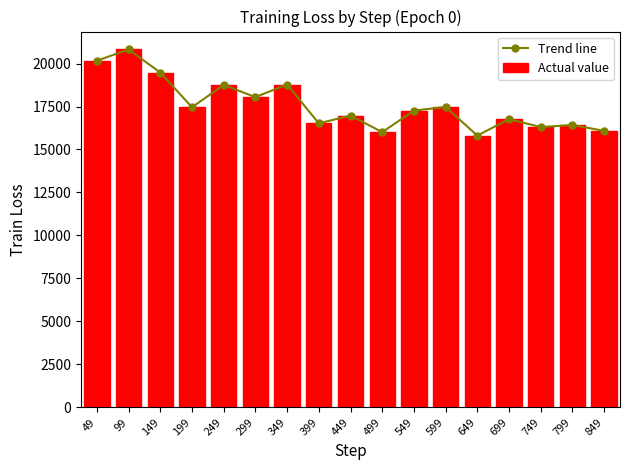

At which category is the sum across all series the highest?

99